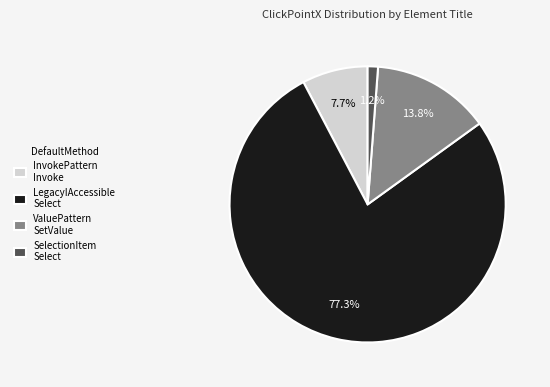

Is there any slice that represents more than half of the pie?

Yes